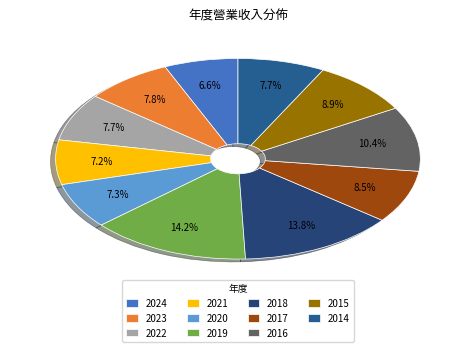

What percentage is the 2014 slice, to the nearest percent?

8%